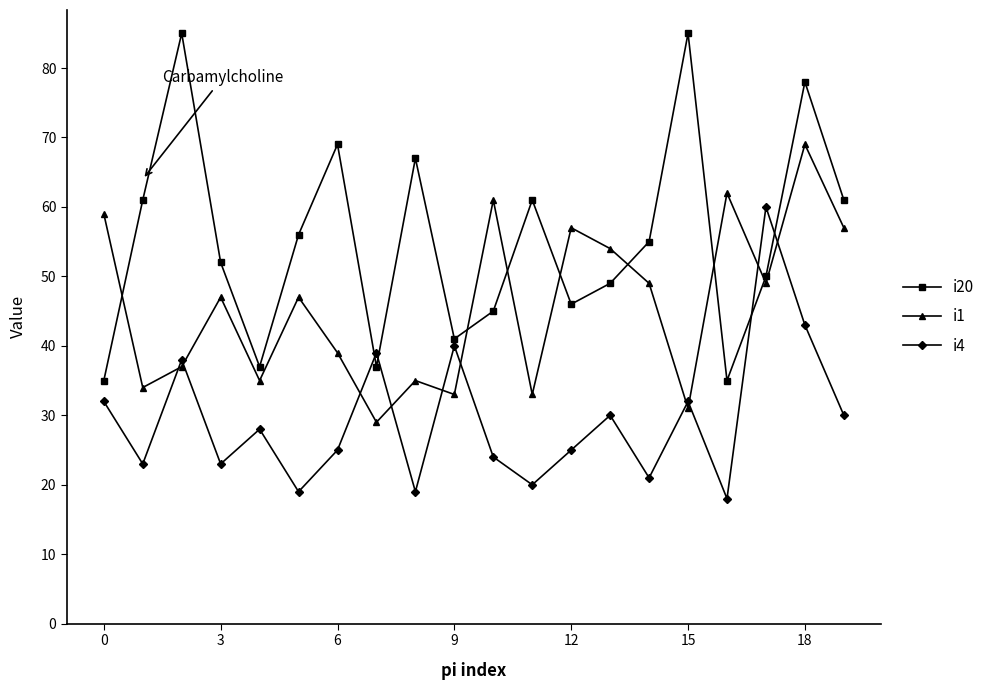

What is the minimum value shown in the chart?

18